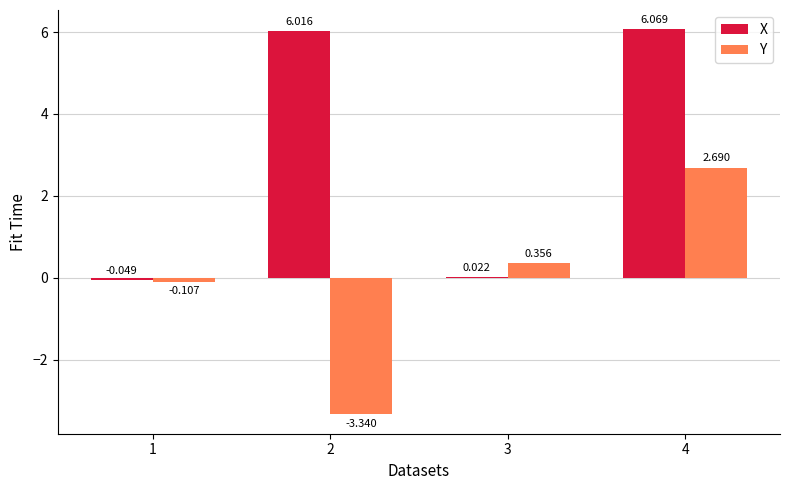

What are all the series names shown in the legend?

X, Y